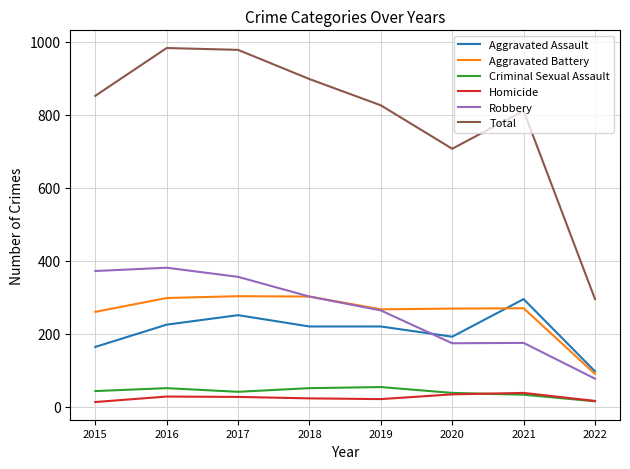

True or false: Criminal Sexual Assault and Total cross at least once.

False